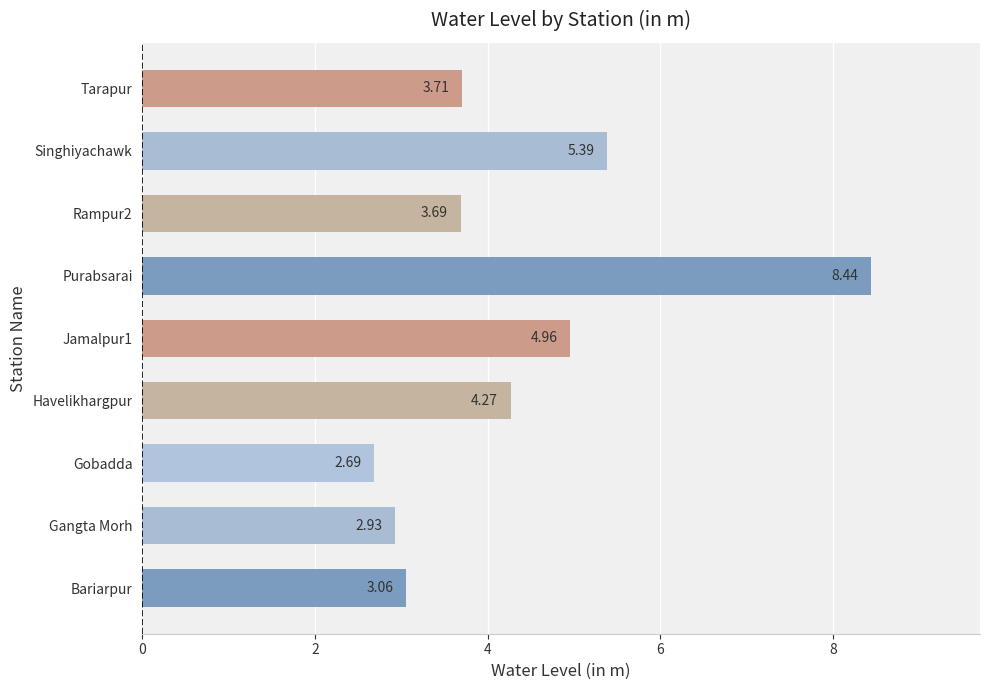

Rank the categories by value from lowest to highest.

Gobadda, Gangta Morh, Bariarpur, Rampur2, Tarapur, Havelikhargpur, Jamalpur1, Singhiyachawk, Purabsarai